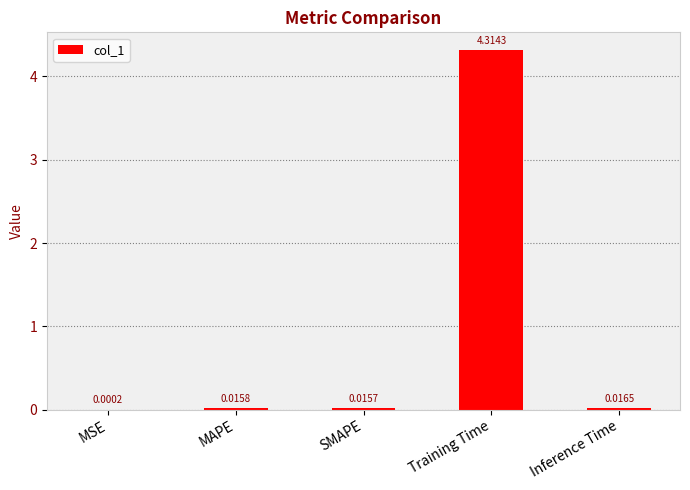

Are the bars grouped side by side (vs. stacked)?

No